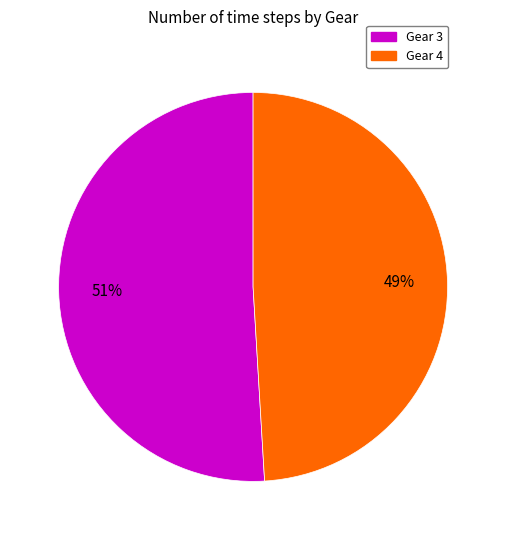

The Gear 3 slice represents 51% of the pie. True or false?

True